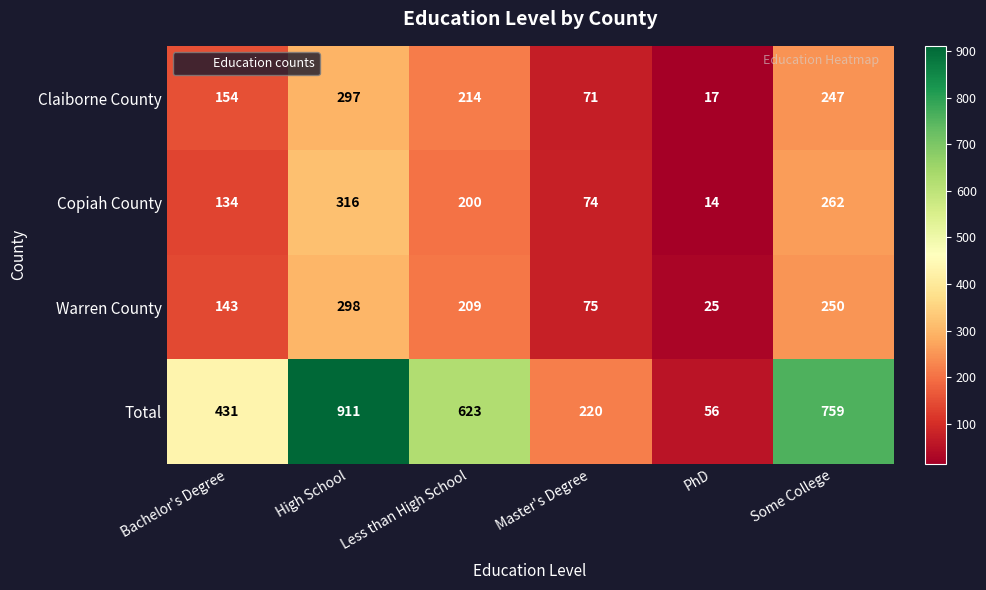

What is the minimum value shown in the chart?

14